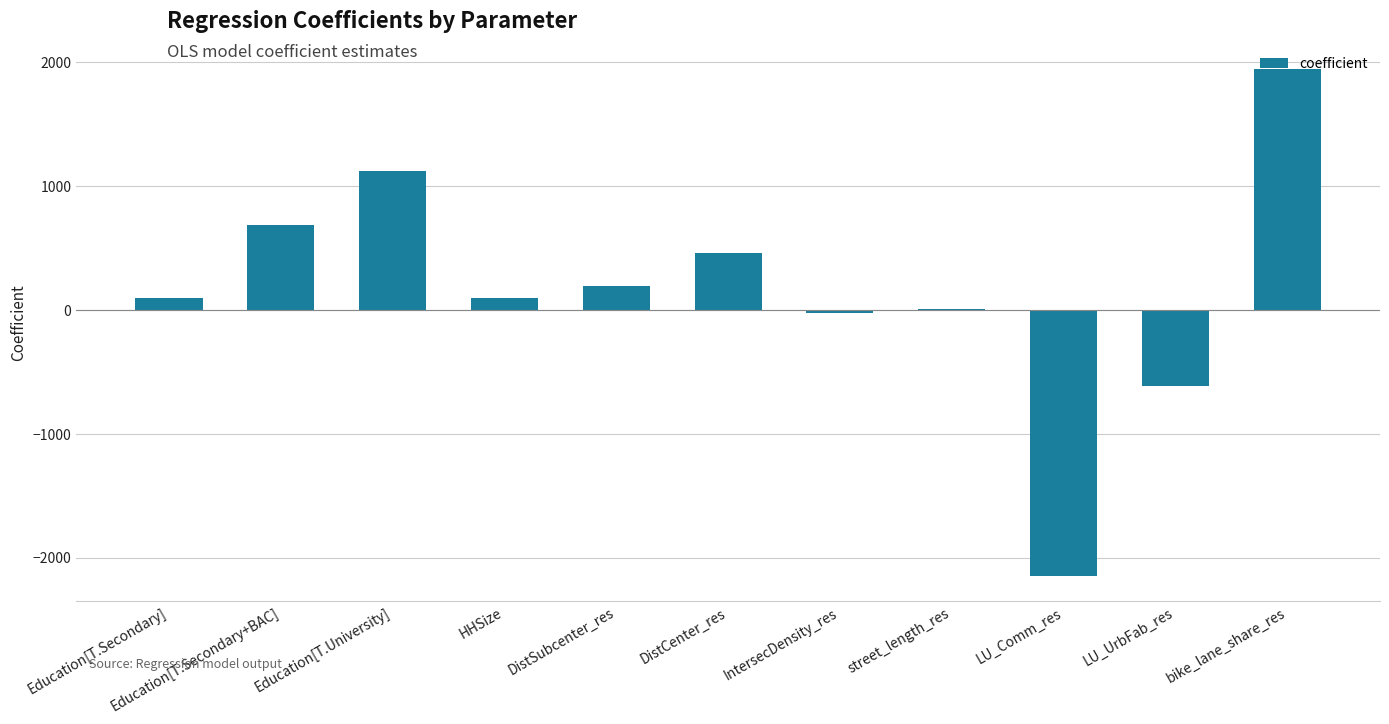

The value at LU_Comm_res is -3586.2. True or false?

False